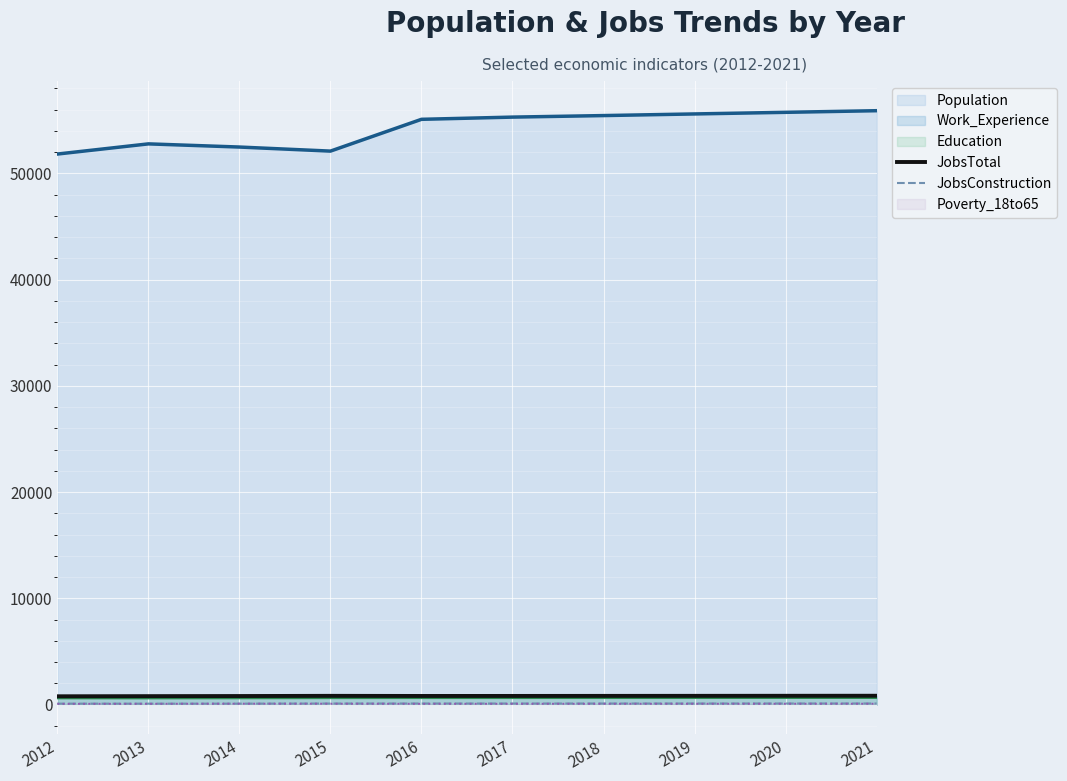

At which label does JobsConstruction reach its peak?

2021